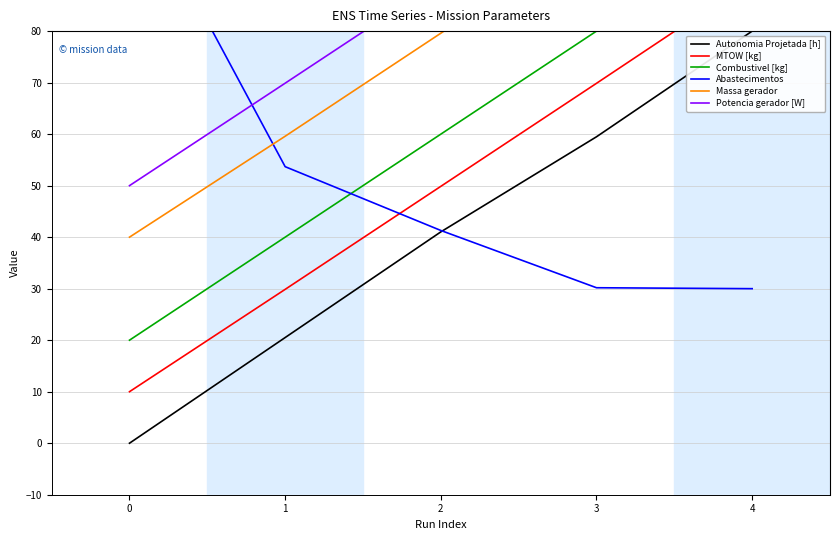

At how many categories does at least one series exceed 107?

3